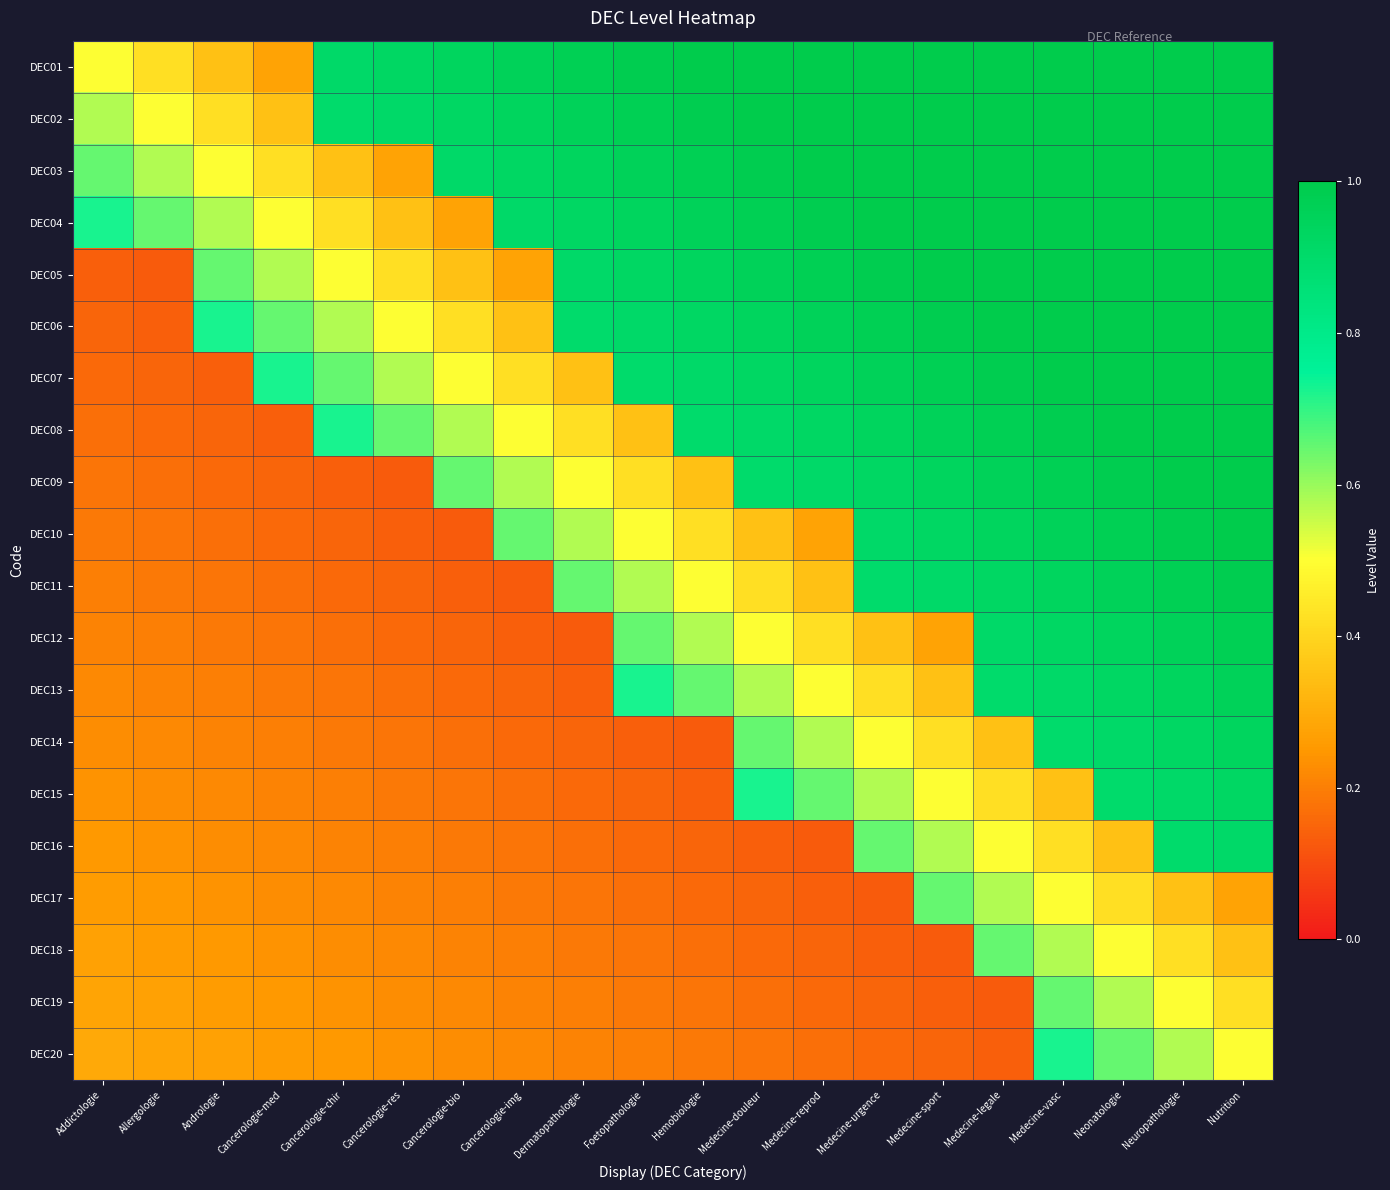

Reading left to right, what are all the values shown in this chart?

DEC01: Addictologie=0.5	Allergologie=0.4	Andrologie=0.3	Cancerologie-med=0.3	Cancerologie-chir=0.9	Cancerologie-res=0.9	Cancerologie-bio=0.9	Cancerologie-img=1.0	Dermatopathologie=1.0	Foetopathologie=1.0	Hemobiologie=1.0	Medecine-douleur=1.0	Medecine-reprod=1.0	Medecine-urgence=1.0	Medecine-sport=1.0	Medecine-legale=1.0	Medecine-vasc=1.0	Neonatologie=1.0	Neuropathologie=1.0	Nutrition=1.0
DEC02: Addictologie=0.6	Allergologie=0.5	Andrologie=0.4	Cancerologie-med=0.3	Cancerologie-chir=0.9	Cancerologie-res=0.9	Cancerologie-bio=0.9	Cancerologie-img=0.9	Dermatopathologie=1.0	Foetopathologie=1.0	Hemobiologie=1.0	Medecine-douleur=1.0	Medecine-reprod=1.0	Medecine-urgence=1.0	Medecine-sport=1.0	Medecine-legale=1.0	Medecine-vasc=1.0	Neonatologie=1.0	Neuropathologie=1.0	Nutrition=1.0
DEC03: Addictologie=0.7	Allergologie=0.6	Andrologie=0.5	Cancerologie-med=0.4	Cancerologie-chir=0.3	Cancerologie-res=0.3	Cancerologie-bio=0.9	Cancerologie-img=0.9	Dermatopathologie=0.9	Foetopathologie=1.0	Hemobiologie=1.0	Medecine-douleur=1.0	Medecine-reprod=1.0	Medecine-urgence=1.0	Medecine-sport=1.0	Medecine-legale=1.0	Medecine-vasc=1.0	Neonatologie=1.0	Neuropathologie=1.0	Nutrition=1.0
DEC04: Addictologie=0.7	Allergologie=0.7	Andrologie=0.6	Cancerologie-med=0.5	Cancerologie-chir=0.4	Cancerologie-res=0.3	Cancerologie-bio=0.3	Cancerologie-img=0.9	Dermatopathologie=0.9	Foetopathologie=0.9	Hemobiologie=1.0	Medecine-douleur=1.0	Medecine-reprod=1.0	Medecine-urgence=1.0	Medecine-sport=1.0	Medecine-legale=1.0	Medecine-vasc=1.0	Neonatologie=1.0	Neuropathologie=1.0	Nutrition=1.0
DEC05: Addictologie=0.1	Allergologie=0.1	Andrologie=0.7	Cancerologie-med=0.6	Cancerologie-chir=0.5	Cancerologie-res=0.4	Cancerologie-bio=0.4	Cancerologie-img=0.3	Dermatopathologie=0.9	Foetopathologie=0.9	Hemobiologie=0.9	Medecine-douleur=1.0	Medecine-reprod=1.0	Medecine-urgence=1.0	Medecine-sport=1.0	Medecine-legale=1.0	Medecine-vasc=1.0	Neonatologie=1.0	Neuropathologie=1.0	Nutrition=1.0
DEC06: Addictologie=0.2	Allergologie=0.1	Andrologie=0.7	Cancerologie-med=0.7	Cancerologie-chir=0.6	Cancerologie-res=0.5	Cancerologie-bio=0.4	Cancerologie-img=0.4	Dermatopathologie=0.9	Foetopathologie=0.9	Hemobiologie=0.9	Medecine-douleur=0.9	Medecine-reprod=1.0	Medecine-urgence=1.0	Medecine-sport=1.0	Medecine-legale=1.0	Medecine-vasc=1.0	Neonatologie=1.0	Neuropathologie=1.0	Nutrition=1.0
DEC07: Addictologie=0.2	Allergologie=0.2	Andrologie=0.1	Cancerologie-med=0.7	Cancerologie-chir=0.6	Cancerologie-res=0.6	Cancerologie-bio=0.5	Cancerologie-img=0.4	Dermatopathologie=0.3	Foetopathologie=0.9	Hemobiologie=0.9	Medecine-douleur=0.9	Medecine-reprod=0.9	Medecine-urgence=1.0	Medecine-sport=1.0	Medecine-legale=1.0	Medecine-vasc=1.0	Neonatologie=1.0	Neuropathologie=1.0	Nutrition=1.0
DEC08: Addictologie=0.2	Allergologie=0.2	Andrologie=0.1	Cancerologie-med=0.1	Cancerologie-chir=0.7	Cancerologie-res=0.6	Cancerologie-bio=0.6	Cancerologie-img=0.5	Dermatopathologie=0.4	Foetopathologie=0.3	Hemobiologie=0.9	Medecine-douleur=0.9	Medecine-reprod=0.9	Medecine-urgence=0.9	Medecine-sport=1.0	Medecine-legale=1.0	Medecine-vasc=1.0	Neonatologie=1.0	Neuropathologie=1.0	Nutrition=1.0
DEC09: Addictologie=0.2	Allergologie=0.2	Andrologie=0.2	Cancerologie-med=0.2	Cancerologie-chir=0.1	Cancerologie-res=0.1	Cancerologie-bio=0.7	Cancerologie-img=0.6	Dermatopathologie=0.5	Foetopathologie=0.4	Hemobiologie=0.4	Medecine-douleur=0.9	Medecine-reprod=0.9	Medecine-urgence=0.9	Medecine-sport=0.9	Medecine-legale=1.0	Medecine-vasc=1.0	Neonatologie=1.0	Neuropathologie=1.0	Nutrition=1.0
DEC10: Addictologie=0.2	Allergologie=0.2	Andrologie=0.2	Cancerologie-med=0.2	Cancerologie-chir=0.2	Cancerologie-res=0.1	Cancerologie-bio=0.1	Cancerologie-img=0.7	Dermatopathologie=0.6	Foetopathologie=0.5	Hemobiologie=0.4	Medecine-douleur=0.3	Medecine-reprod=0.3	Medecine-urgence=0.9	Medecine-sport=0.9	Medecine-legale=0.9	Medecine-vasc=1.0	Neonatologie=1.0	Neuropathologie=1.0	Nutrition=1.0
DEC11: Addictologie=0.2	Allergologie=0.2	Andrologie=0.2	Cancerologie-med=0.2	Cancerologie-chir=0.2	Cancerologie-res=0.2	Cancerologie-bio=0.1	Cancerologie-img=0.1	Dermatopathologie=0.6	Foetopathologie=0.6	Hemobiologie=0.5	Medecine-douleur=0.4	Medecine-reprod=0.4	Medecine-urgence=0.9	Medecine-sport=0.9	Medecine-legale=0.9	Medecine-vasc=0.9	Neonatologie=1.0	Neuropathologie=1.0	Nutrition=1.0
DEC12: Addictologie=0.2	Allergologie=0.2	Andrologie=0.2	Cancerologie-med=0.2	Cancerologie-chir=0.2	Cancerologie-res=0.2	Cancerologie-bio=0.2	Cancerologie-img=0.1	Dermatopathologie=0.1	Foetopathologie=0.7	Hemobiologie=0.6	Medecine-douleur=0.5	Medecine-reprod=0.4	Medecine-urgence=0.4	Medecine-sport=0.3	Medecine-legale=0.9	Medecine-vasc=0.9	Neonatologie=0.9	Neuropathologie=1.0	Nutrition=1.0
DEC13: Addictologie=0.2	Allergologie=0.2	Andrologie=0.2	Cancerologie-med=0.2	Cancerologie-chir=0.2	Cancerologie-res=0.2	Cancerologie-bio=0.2	Cancerologie-img=0.2	Dermatopathologie=0.1	Foetopathologie=0.7	Hemobiologie=0.6	Medecine-douleur=0.6	Medecine-reprod=0.5	Medecine-urgence=0.4	Medecine-sport=0.4	Medecine-legale=0.9	Medecine-vasc=0.9	Neonatologie=0.9	Neuropathologie=0.9	Nutrition=1.0
DEC14: Addictologie=0.2	Allergologie=0.2	Andrologie=0.2	Cancerologie-med=0.2	Cancerologie-chir=0.2	Cancerologie-res=0.2	Cancerologie-bio=0.2	Cancerologie-img=0.2	Dermatopathologie=0.2	Foetopathologie=0.1	Hemobiologie=0.1	Medecine-douleur=0.6	Medecine-reprod=0.6	Medecine-urgence=0.5	Medecine-sport=0.4	Medecine-legale=0.4	Medecine-vasc=0.9	Neonatologie=0.9	Neuropathologie=0.9	Nutrition=0.9
DEC15: Addictologie=0.2	Allergologie=0.2	Andrologie=0.2	Cancerologie-med=0.2	Cancerologie-chir=0.2	Cancerologie-res=0.2	Cancerologie-bio=0.2	Cancerologie-img=0.2	Dermatopathologie=0.2	Foetopathologie=0.1	Hemobiologie=0.1	Medecine-douleur=0.7	Medecine-reprod=0.6	Medecine-urgence=0.6	Medecine-sport=0.5	Medecine-legale=0.4	Medecine-vasc=0.3	Neonatologie=0.9	Neuropathologie=0.9	Nutrition=0.9
DEC16: Addictologie=0.2	Allergologie=0.2	Andrologie=0.2	Cancerologie-med=0.2	Cancerologie-chir=0.2	Cancerologie-res=0.2	Cancerologie-bio=0.2	Cancerologie-img=0.2	Dermatopathologie=0.2	Foetopathologie=0.2	Hemobiologie=0.2	Medecine-douleur=0.1	Medecine-reprod=0.1	Medecine-urgence=0.6	Medecine-sport=0.6	Medecine-legale=0.5	Medecine-vasc=0.4	Neonatologie=0.4	Neuropathologie=0.9	Nutrition=0.9
DEC17: Addictologie=0.3	Allergologie=0.2	Andrologie=0.2	Cancerologie-med=0.2	Cancerologie-chir=0.2	Cancerologie-res=0.2	Cancerologie-bio=0.2	Cancerologie-img=0.2	Dermatopathologie=0.2	Foetopathologie=0.2	Hemobiologie=0.2	Medecine-douleur=0.2	Medecine-reprod=0.1	Medecine-urgence=0.1	Medecine-sport=0.7	Medecine-legale=0.6	Medecine-vasc=0.5	Neonatologie=0.4	Neuropathologie=0.4	Nutrition=0.3
DEC18: Addictologie=0.3	Allergologie=0.3	Andrologie=0.2	Cancerologie-med=0.2	Cancerologie-chir=0.2	Cancerologie-res=0.2	Cancerologie-bio=0.2	Cancerologie-img=0.2	Dermatopathologie=0.2	Foetopathologie=0.2	Hemobiologie=0.2	Medecine-douleur=0.2	Medecine-reprod=0.2	Medecine-urgence=0.1	Medecine-sport=0.1	Medecine-legale=0.6	Medecine-vasc=0.6	Neonatologie=0.5	Neuropathologie=0.4	Nutrition=0.4
DEC19: Addictologie=0.3	Allergologie=0.3	Andrologie=0.3	Cancerologie-med=0.2	Cancerologie-chir=0.2	Cancerologie-res=0.2	Cancerologie-bio=0.2	Cancerologie-img=0.2	Dermatopathologie=0.2	Foetopathologie=0.2	Hemobiologie=0.2	Medecine-douleur=0.2	Medecine-reprod=0.2	Medecine-urgence=0.2	Medecine-sport=0.1	Medecine-legale=0.1	Medecine-vasc=0.6	Neonatologie=0.6	Neuropathologie=0.5	Nutrition=0.4
DEC20: Addictologie=0.3	Allergologie=0.3	Andrologie=0.3	Cancerologie-med=0.3	Cancerologie-chir=0.2	Cancerologie-res=0.2	Cancerologie-bio=0.2	Cancerologie-img=0.2	Dermatopathologie=0.2	Foetopathologie=0.2	Hemobiologie=0.2	Medecine-douleur=0.2	Medecine-reprod=0.2	Medecine-urgence=0.2	Medecine-sport=0.2	Medecine-legale=0.1	Medecine-vasc=0.7	Neonatologie=0.6	Neuropathologie=0.6	Nutrition=0.5